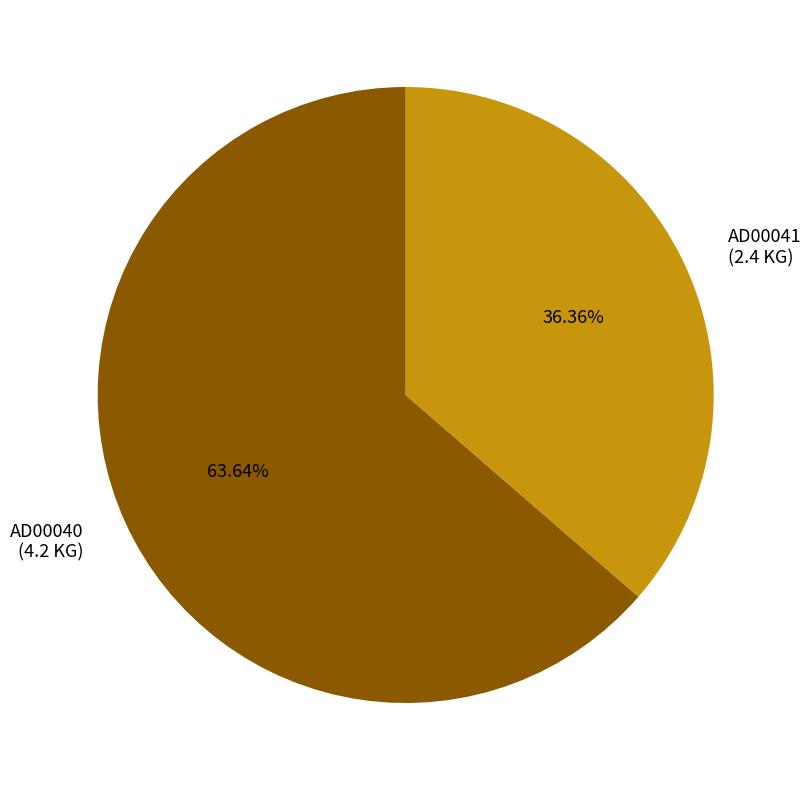

The AD00041 slice represents 31% of the pie. True or false?

False